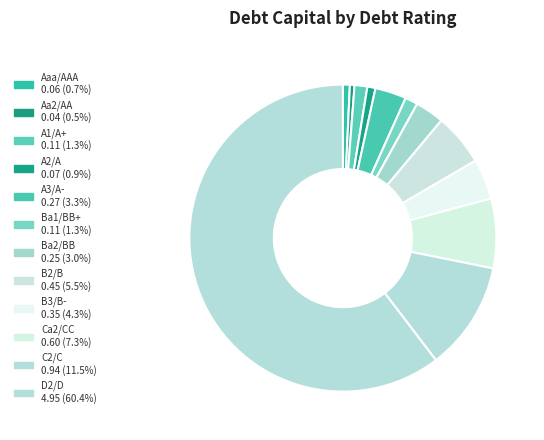

Count the number of slices in the pie.

12